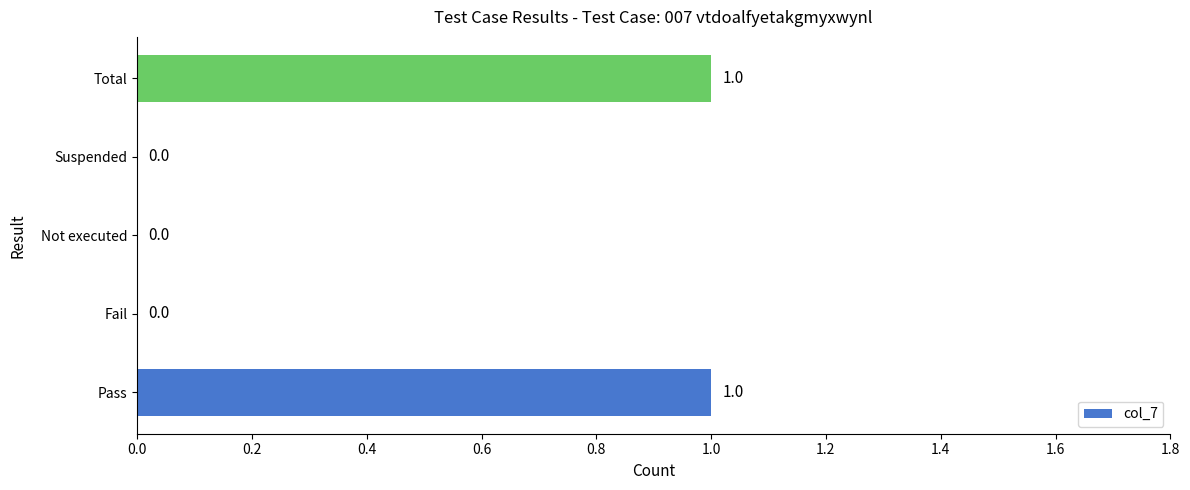

True or false: the data shows 1 at Suspended.

False